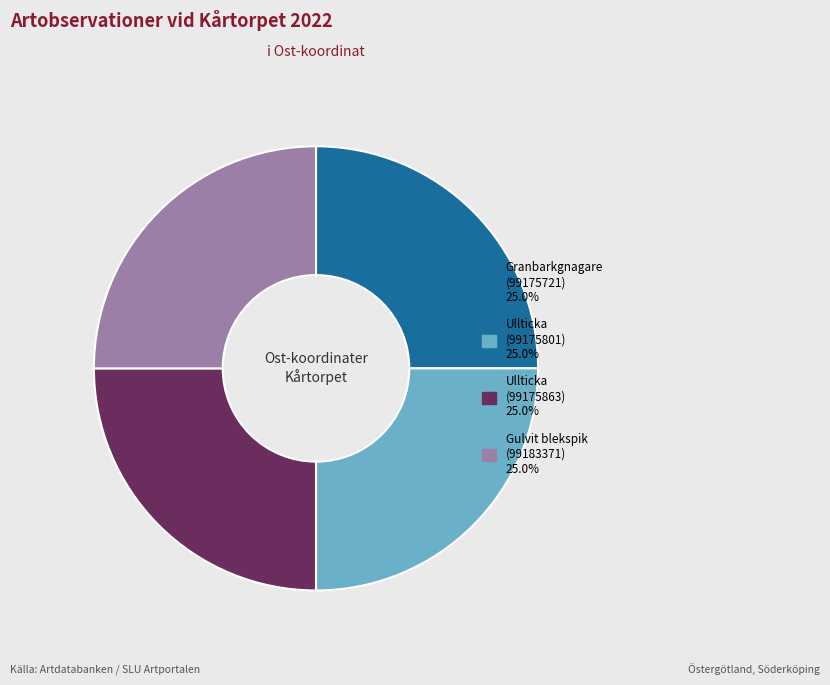

Is there any slice that represents more than half of the pie?

No